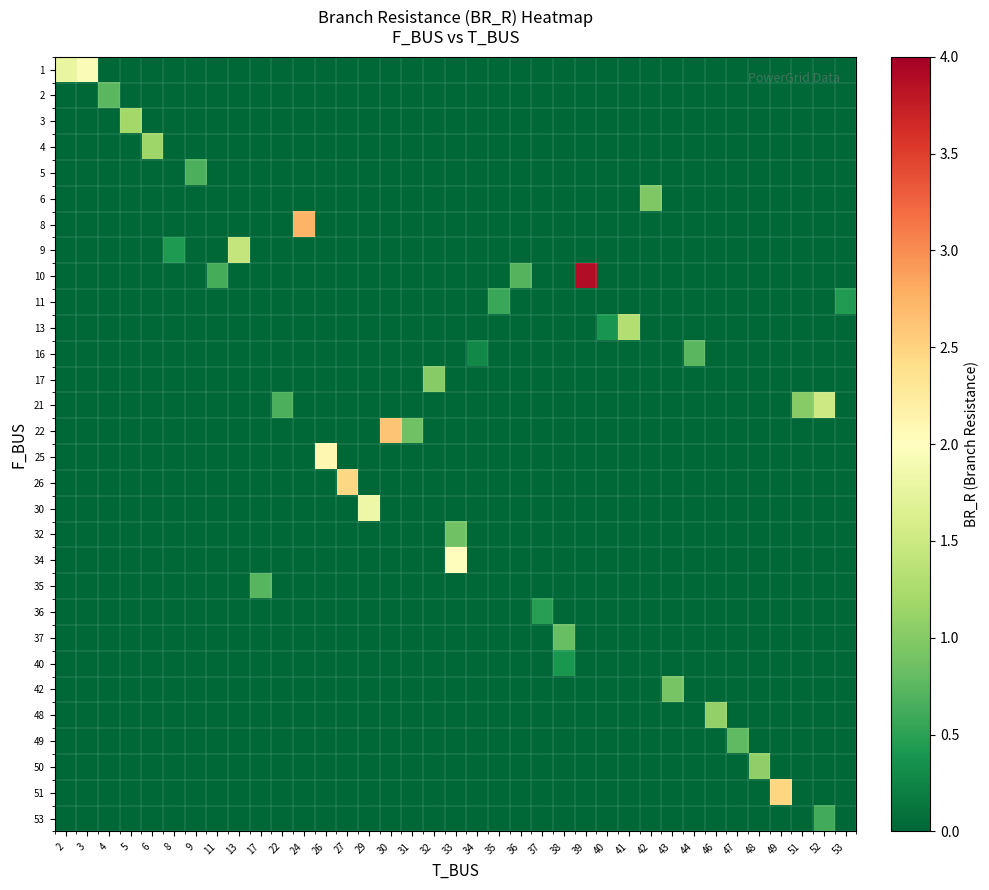

What is the total value across all series at 8?

-2.5